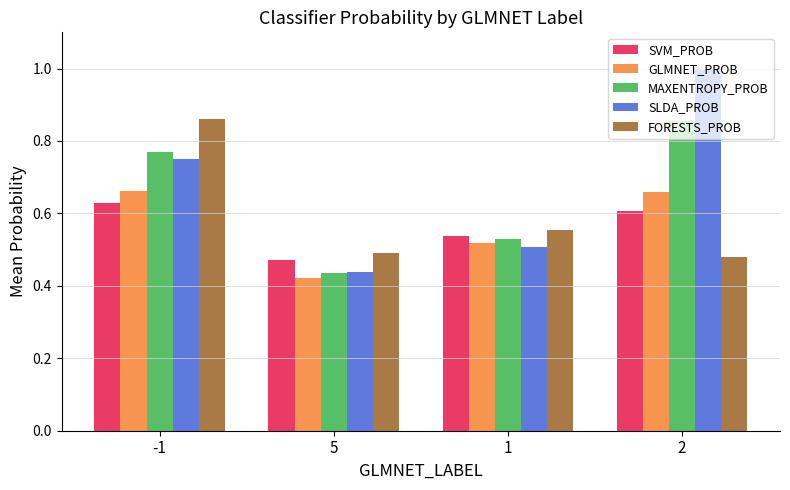

What is the label of the 2nd bar from the left?

5